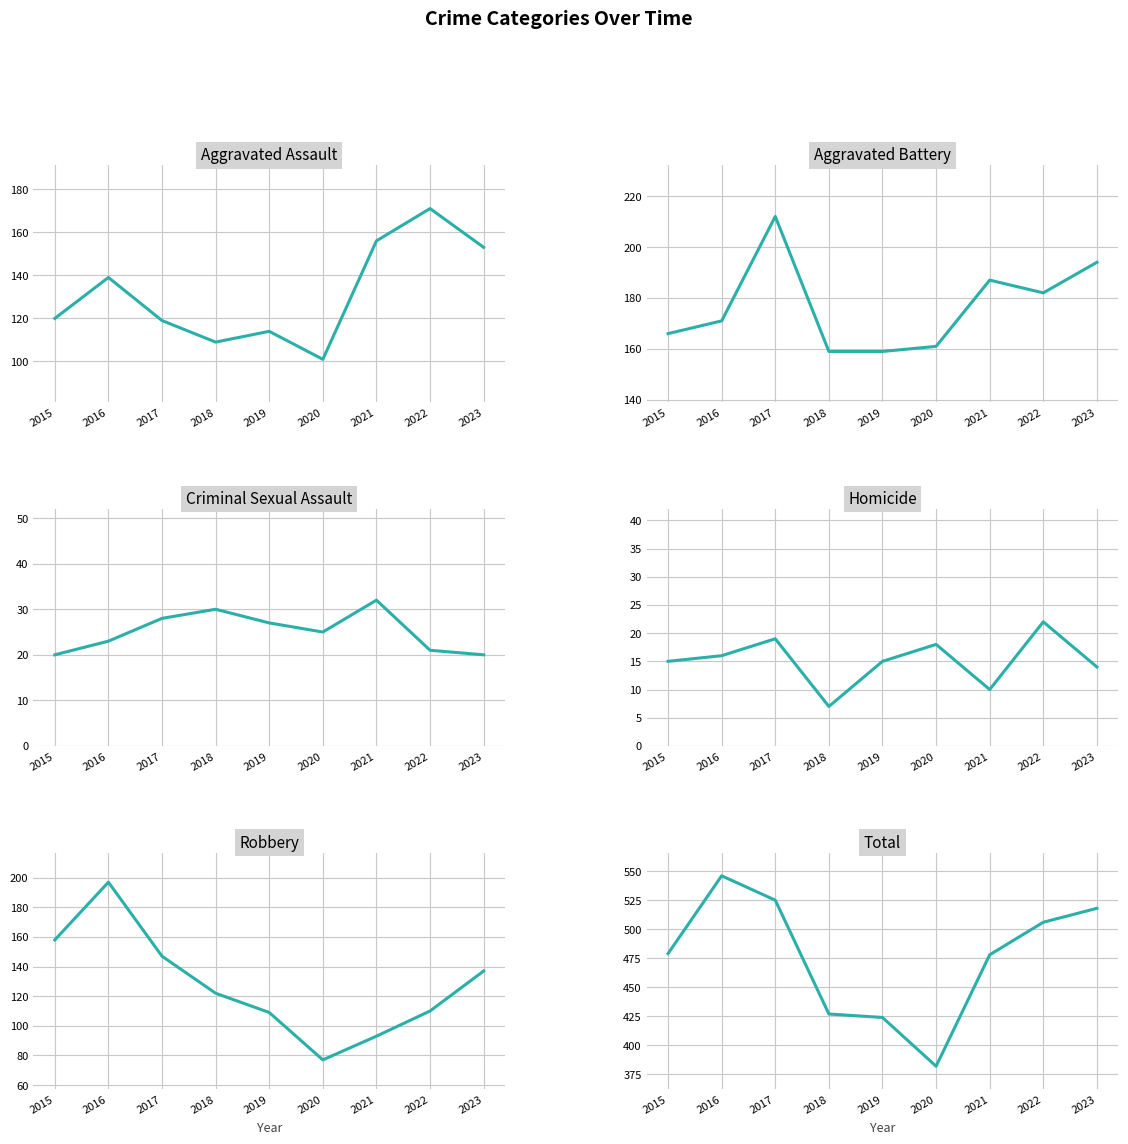

In Total, how many points are higher than both neighbors (excluding endpoints)?

1